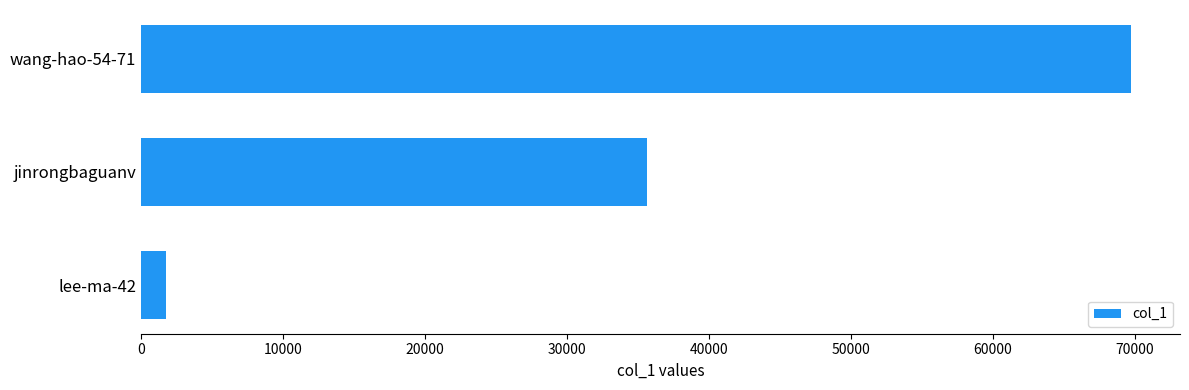

Does the chart contain any negative values?

No